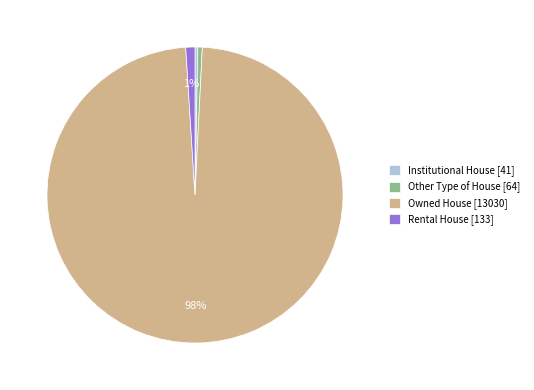

To the nearest percent, what percentage of the pie is Rental House?

1%